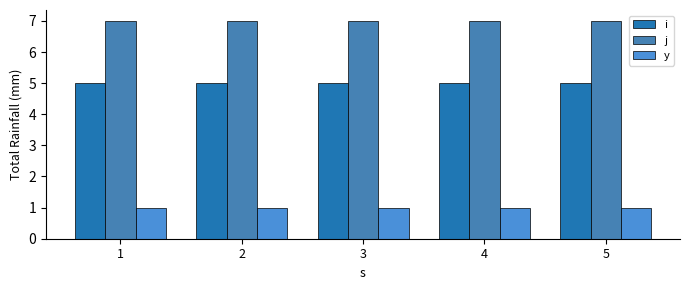

What are all the series names shown in the legend?

i, j, y